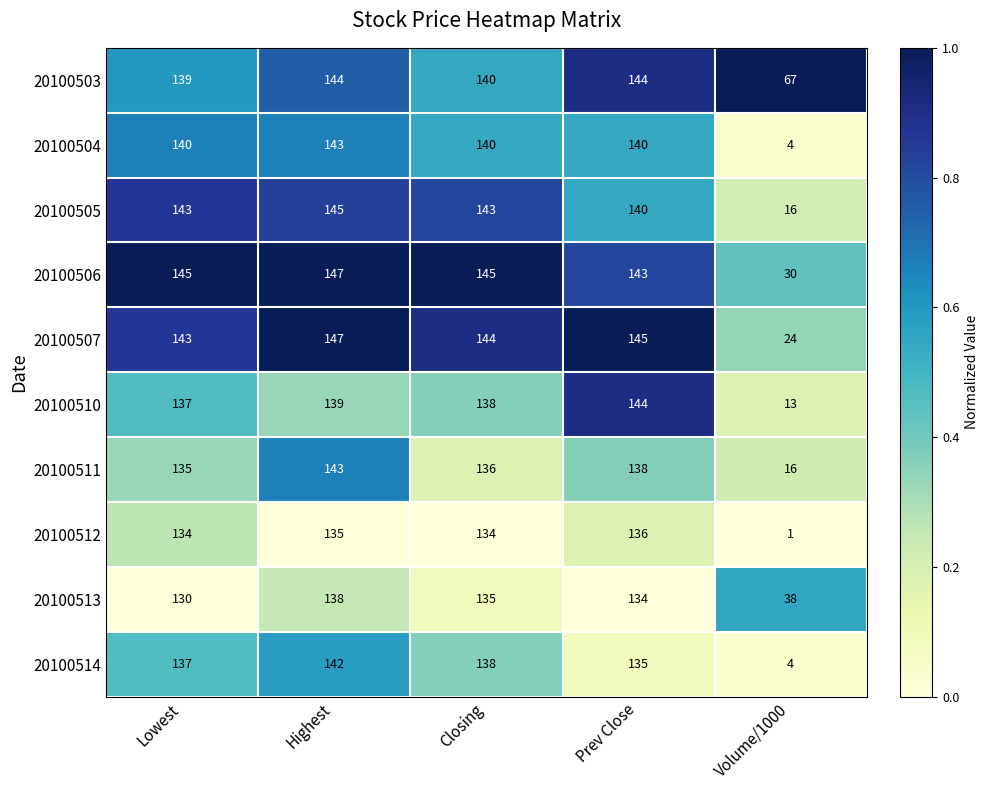

The 20100511 series shows 135 at Lowest. True or false?

True